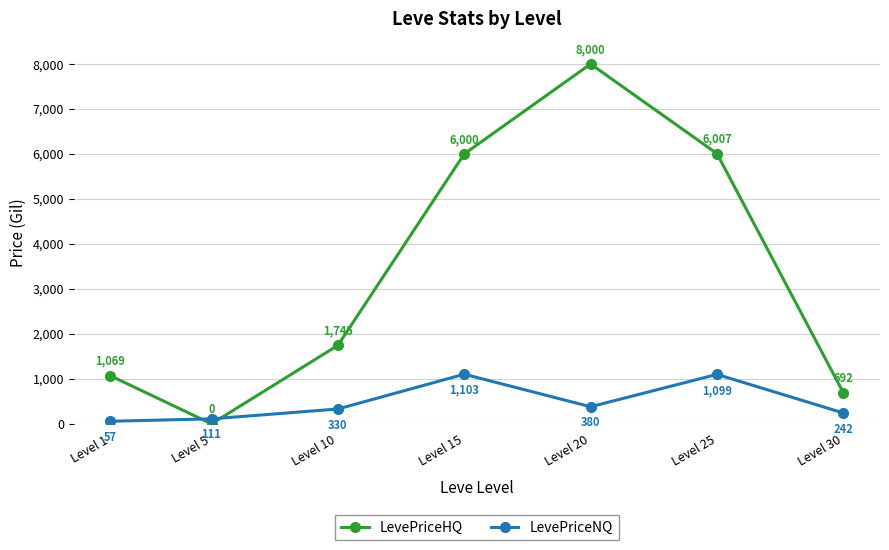

What is the difference between the highest and lowest values at Level 25?

4907.7